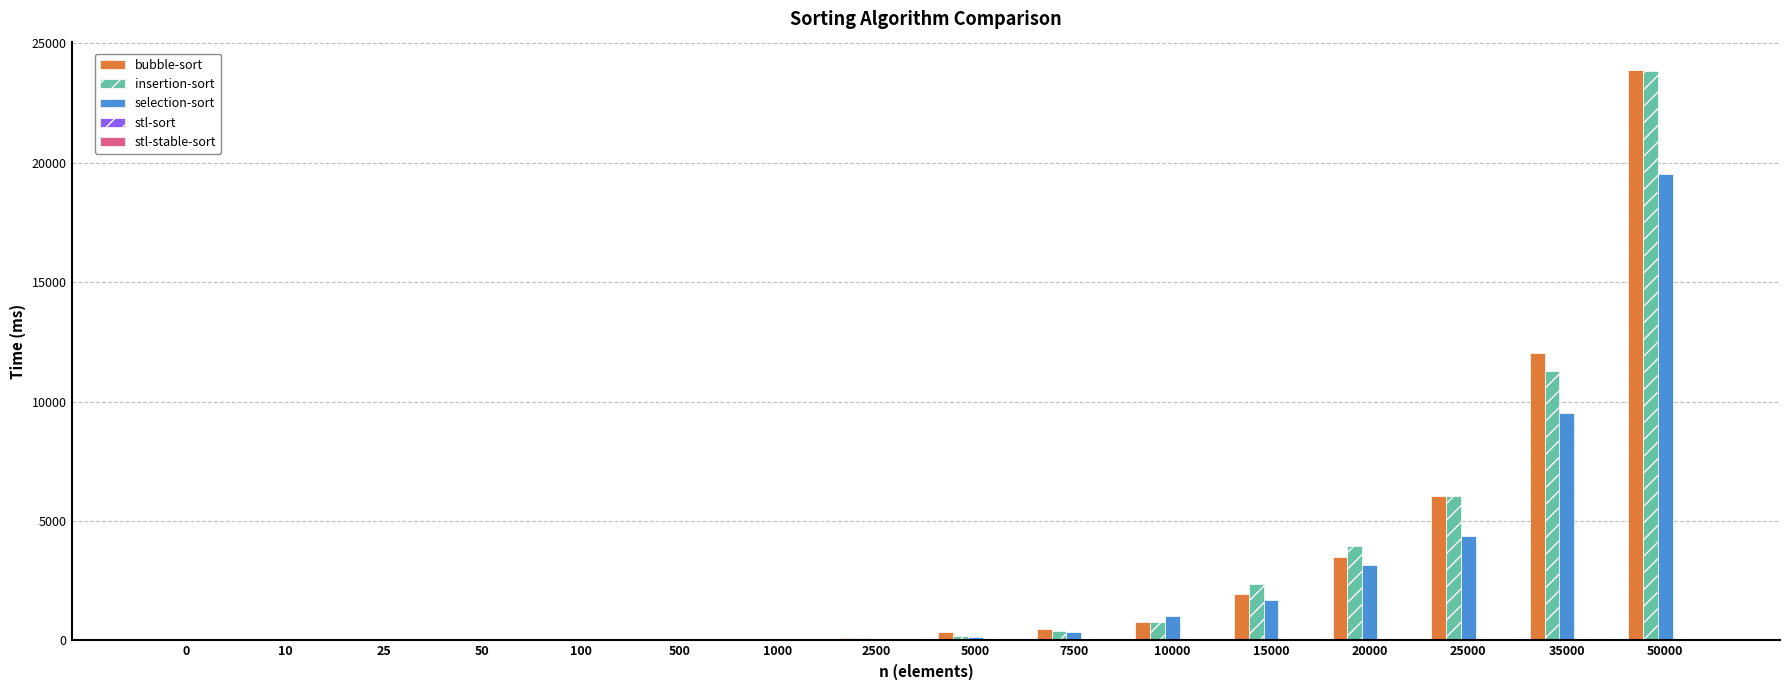

What is the highest value of the bubble-sort series?

23881.4